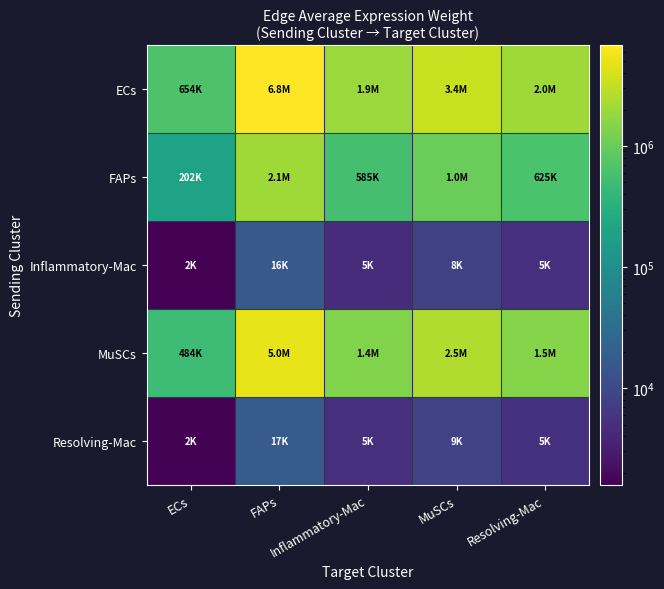

Count the number of data series in this chart.

5